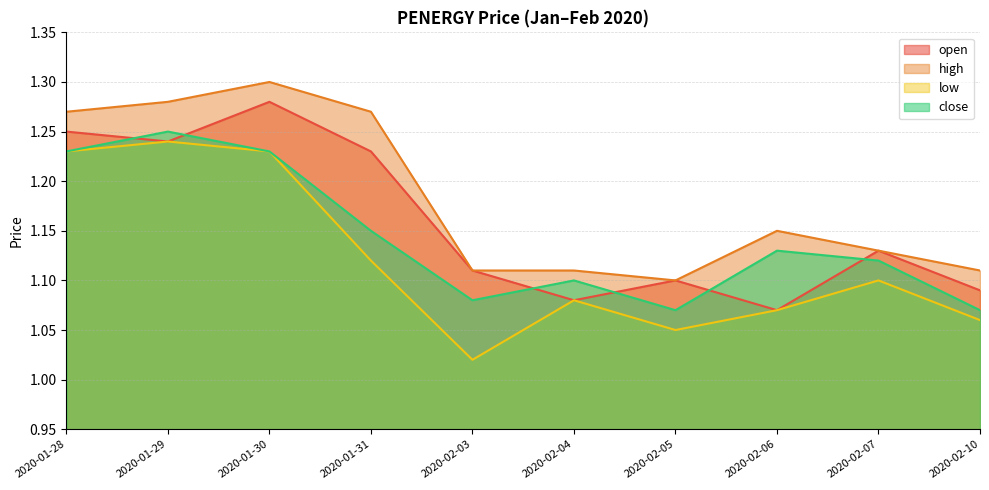

The value of high at 2020-02-03 is 1.1. True or false?

True